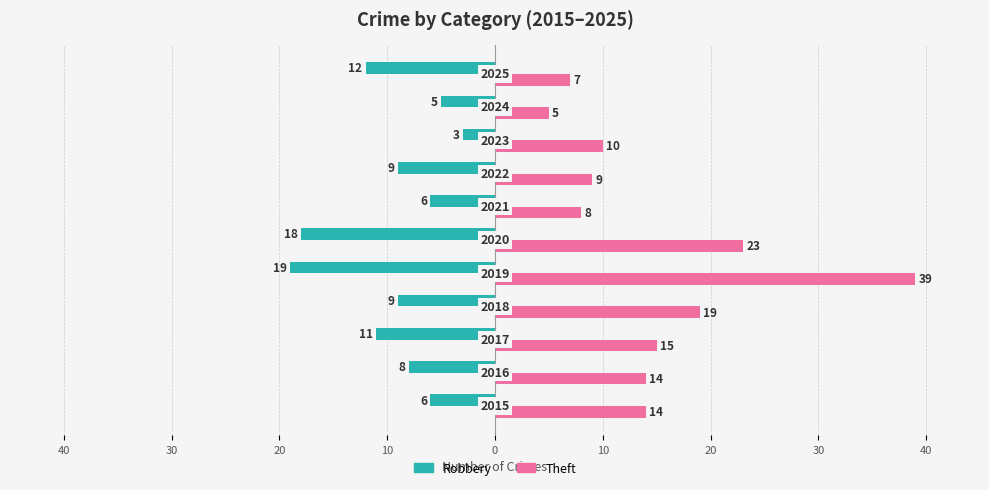

What is the greatest value displayed?

39